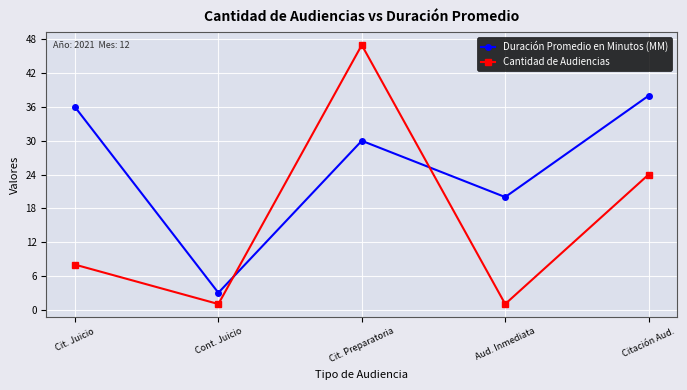

What is the difference between the maximum and minimum values in the Duración Promedio en Minutos (MM) series?

35